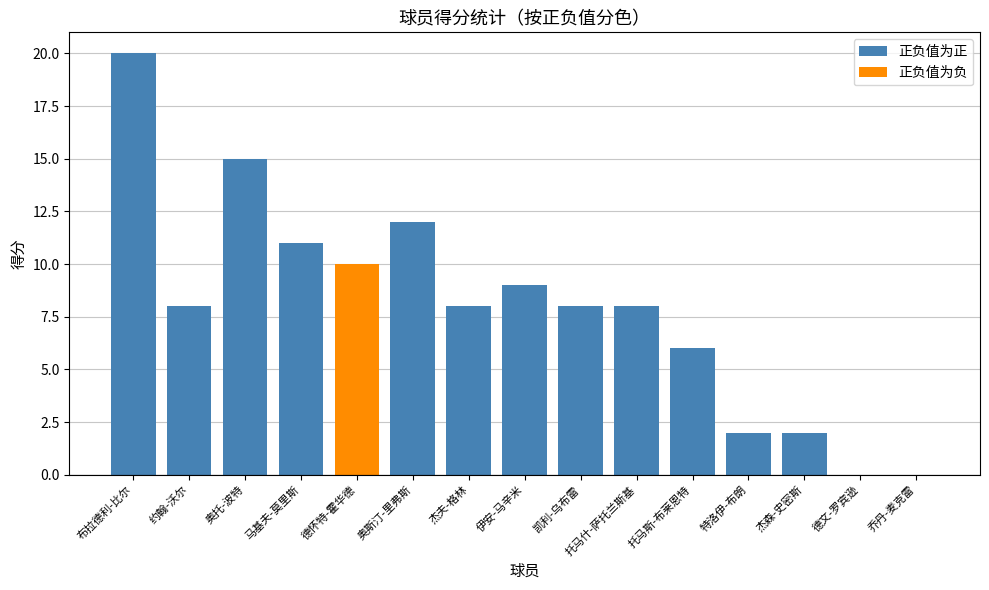

What is the sum of all 正负值为正 values?

109